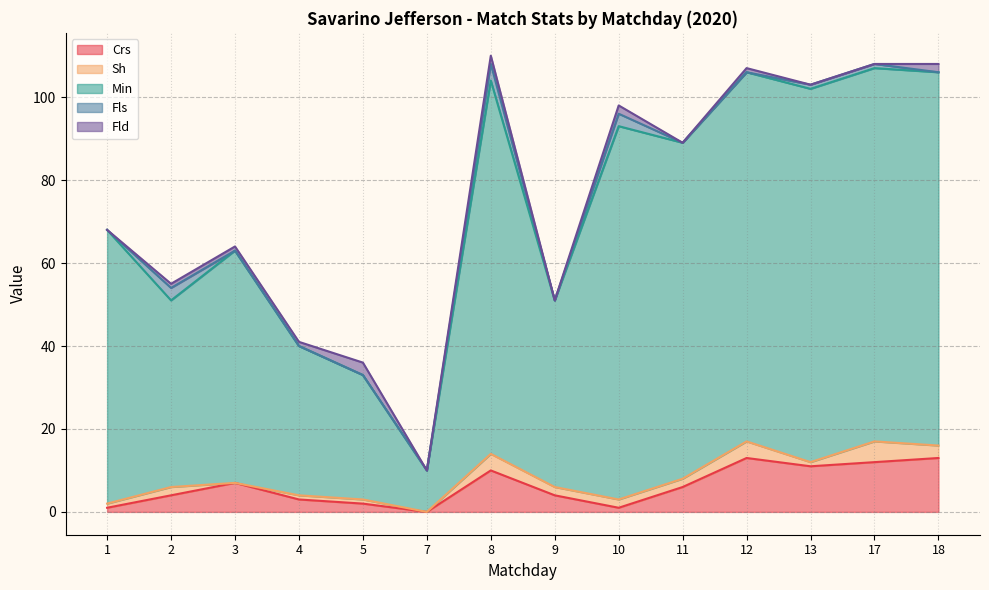

At 18, list the series in order from largest to smallest.

Min, Crs, Sh, Fld, Fls